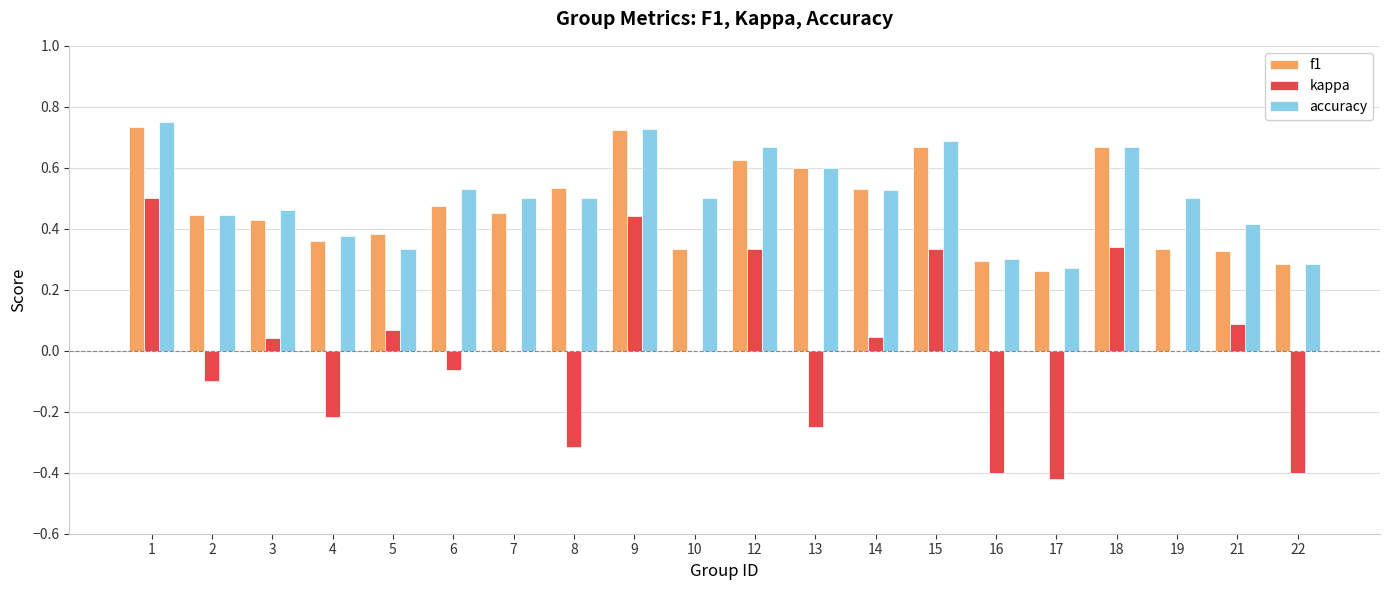

The kappa series shows 0.5 at 1. True or false?

True